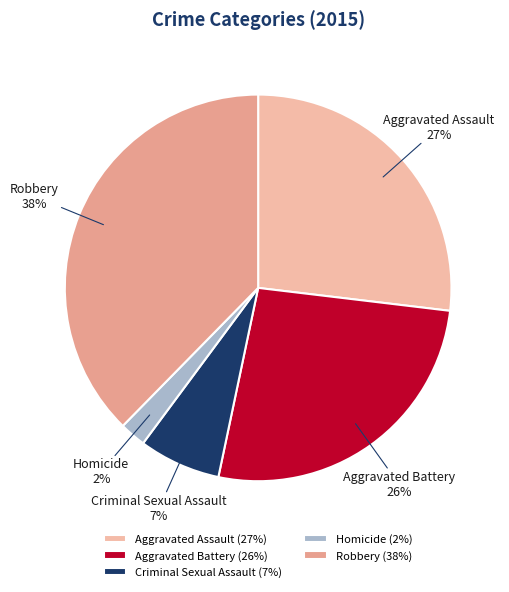

The Aggravated Assault slice represents 36% of the pie. True or false?

False